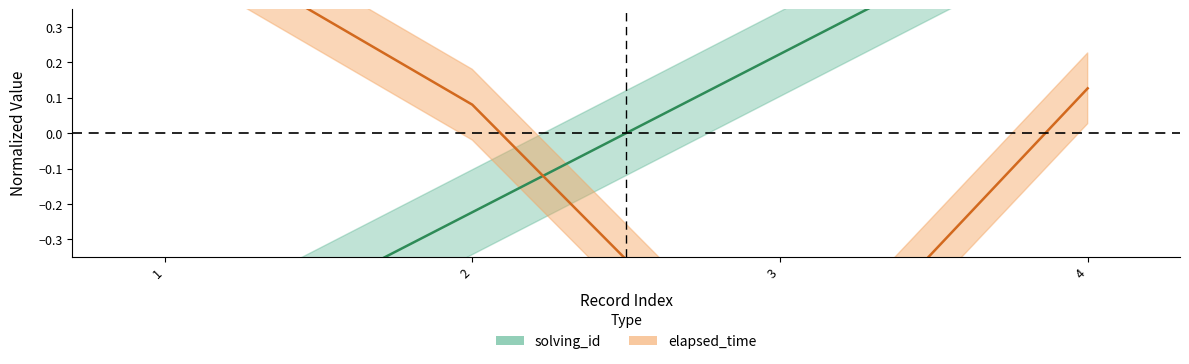

Between 2 and 3, which series saw the biggest shift?

elapsed_time